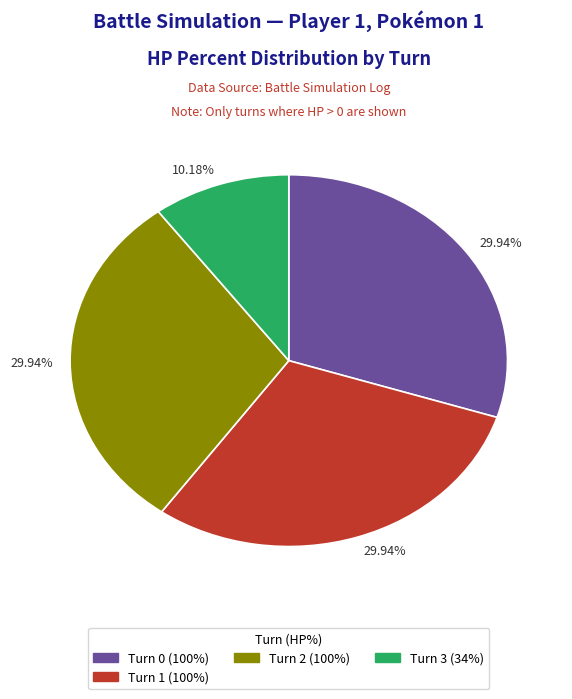

Does any single category account for the majority?

No